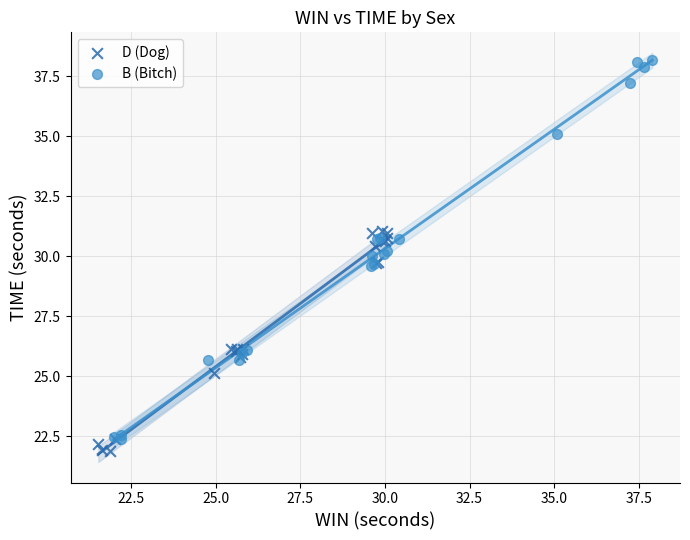

Which series reaches the minimum Y coordinate?

D (Dog)